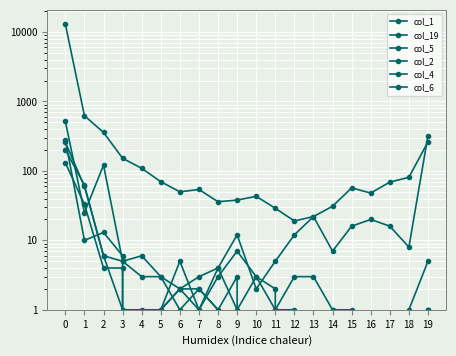

Where does the col_6 series first go above 2?

−1